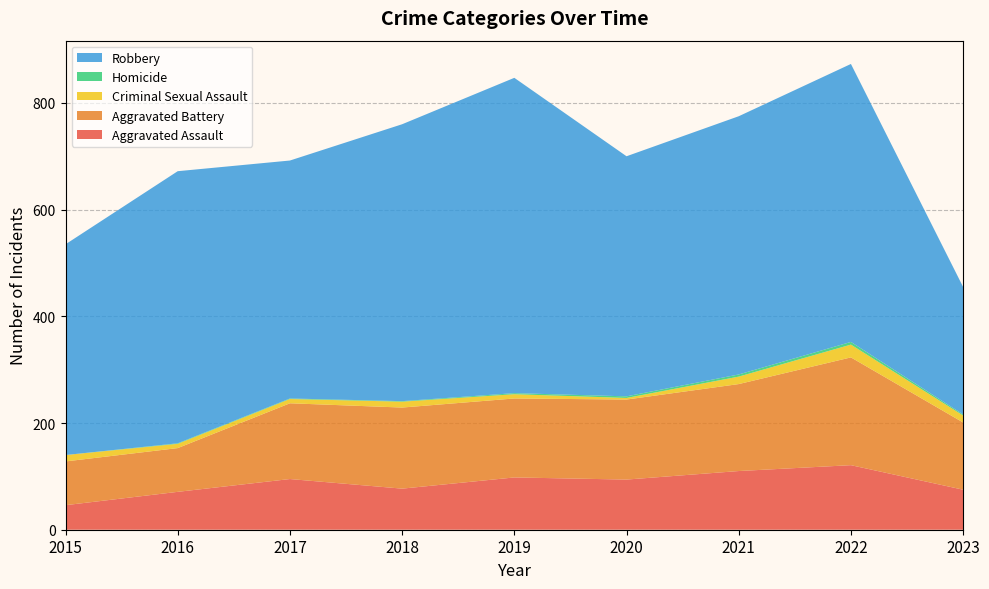

Reading left to right, transcribe all the data shown in this chart.

Aggravated Assault: 46	71	95	77	98	94	110	121	75
Aggravated Battery: 82	82	142	152	148	150	163	202	126
Criminal Sexual Assault: 12	8	8	11	8	3	14	24	13
Homicide: 0	1	1	1	2	3	4	5	2
Robbery: 395	510	446	519	591	450	484	521	239